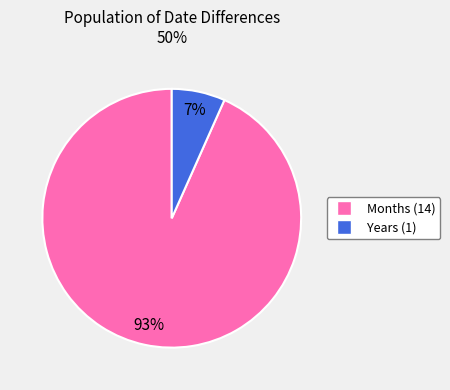

Is there any slice that represents more than half of the pie?

Yes